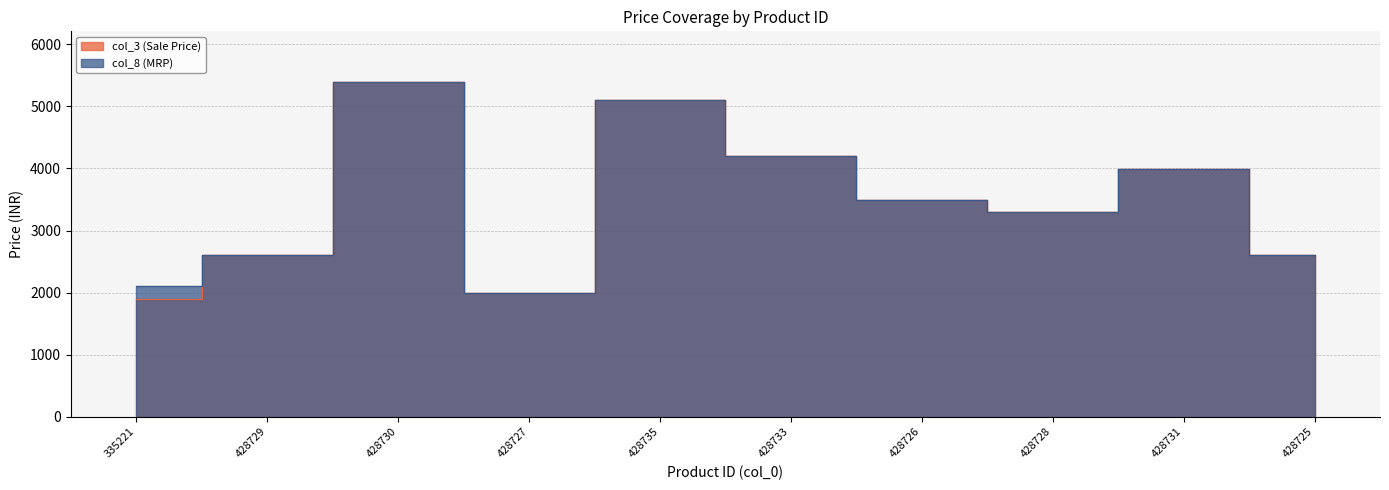

What is the label of the 2nd point from the right?

428731